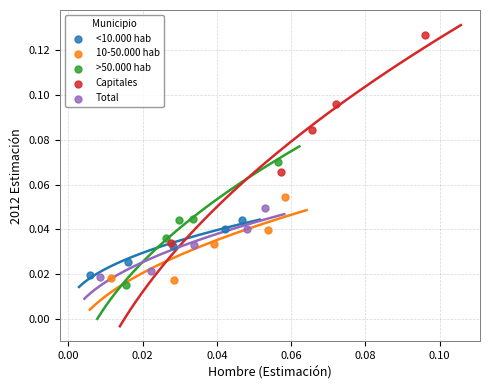

What are all the series names shown in the legend?

<10.000 hab, 10-50.000 hab, >50.000 hab, Capitales, Total